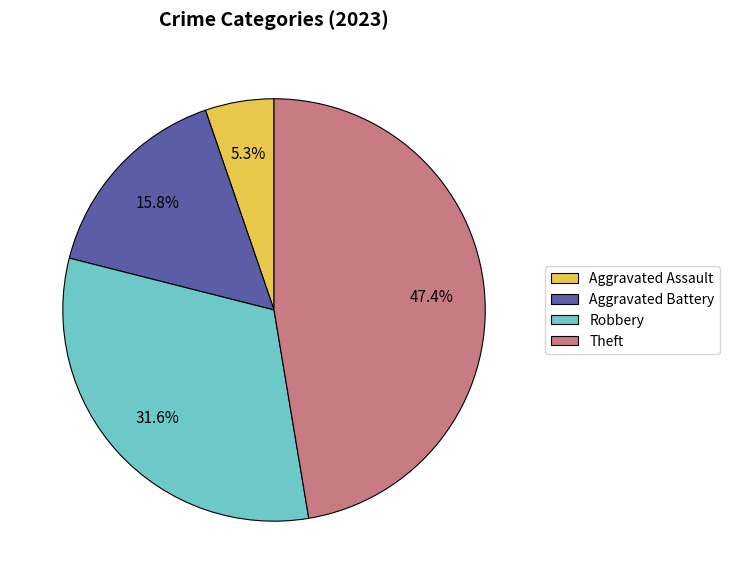

Is Theft the majority of the pie?

No